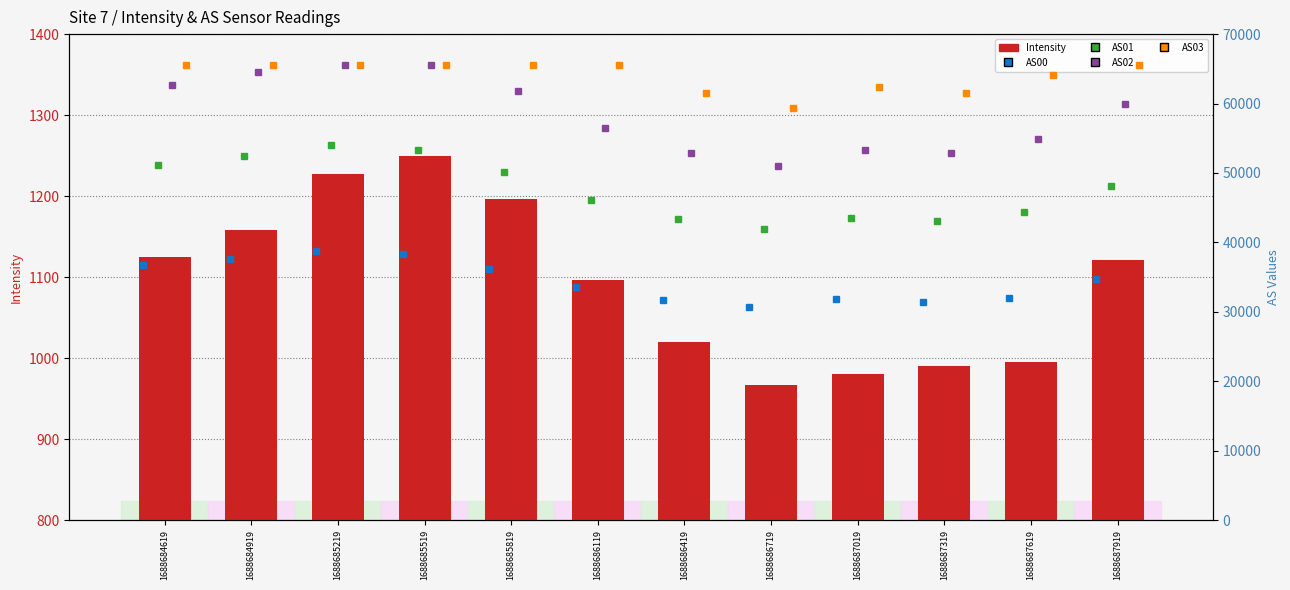

What is the difference between the second highest and second lowest values in the Intensity series?

247.0